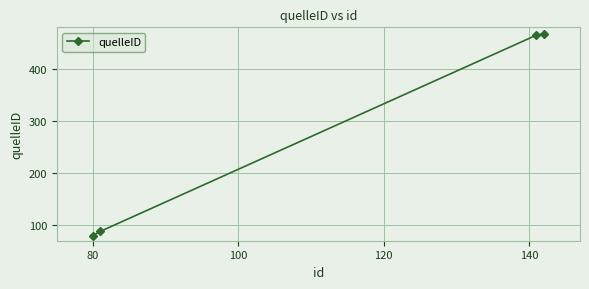

What is the maximum value shown in the chart?

467